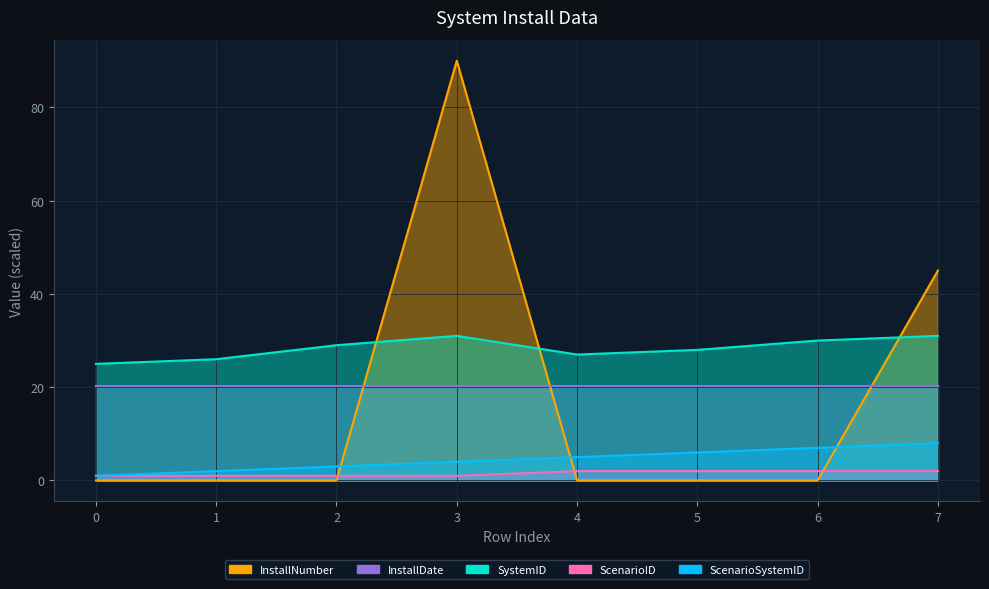

What is the total value across all series at 2?

33.0